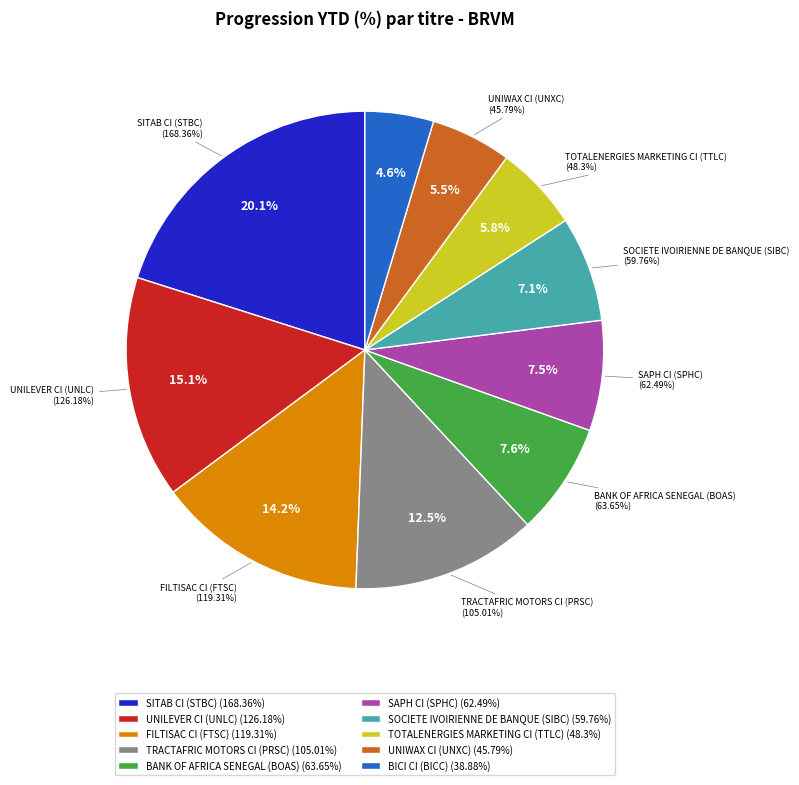

To the nearest percent, what percentage of the pie is UNILEVER CI (UNLC)?

15%